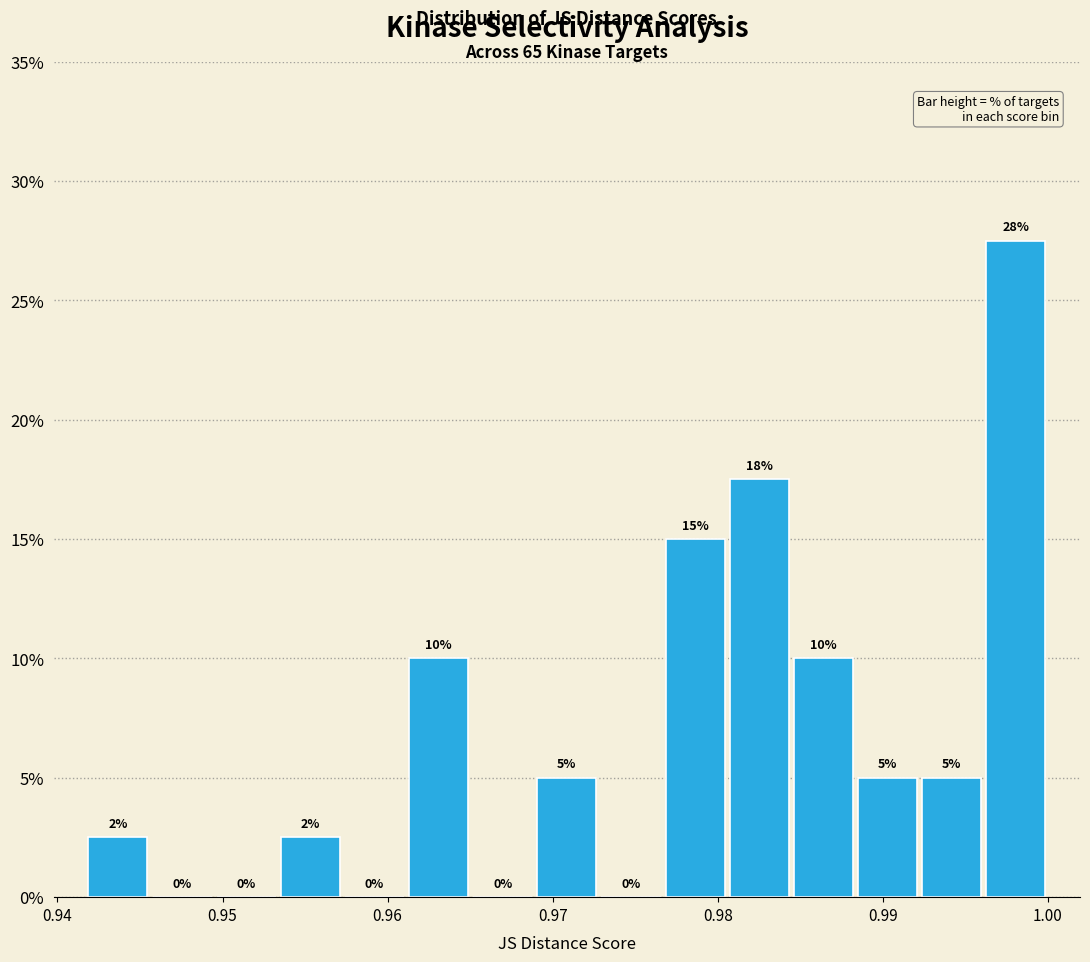

Read against the x-axis, roughly where is the centre of the tallest bar?

0.998